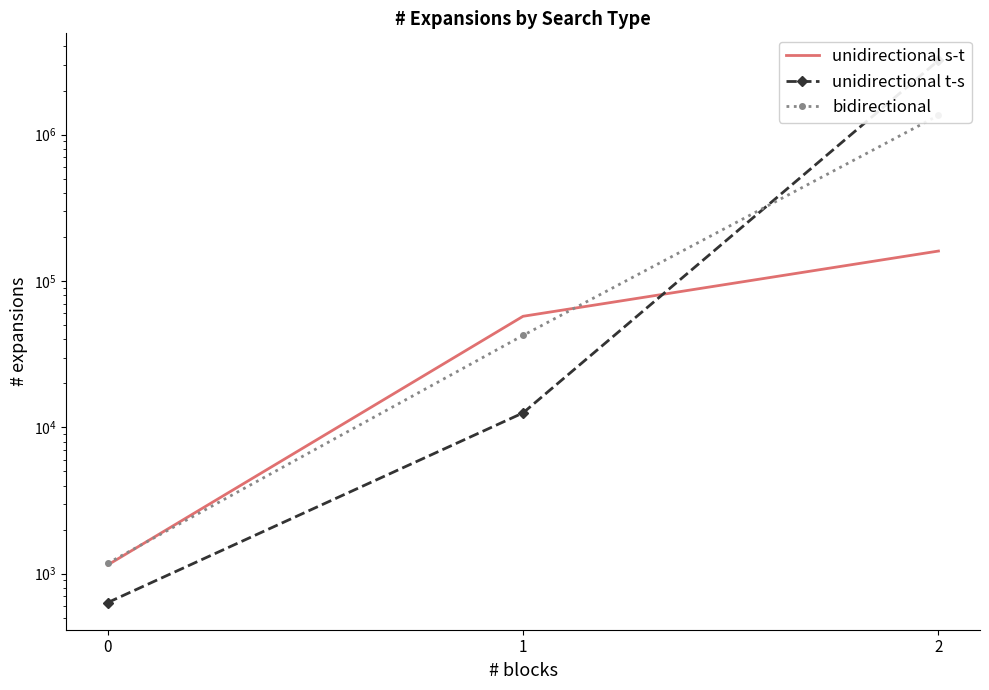

Rank the series by their average value, from highest to lowest.

unidirectional t-s, bidirectional, unidirectional s-t